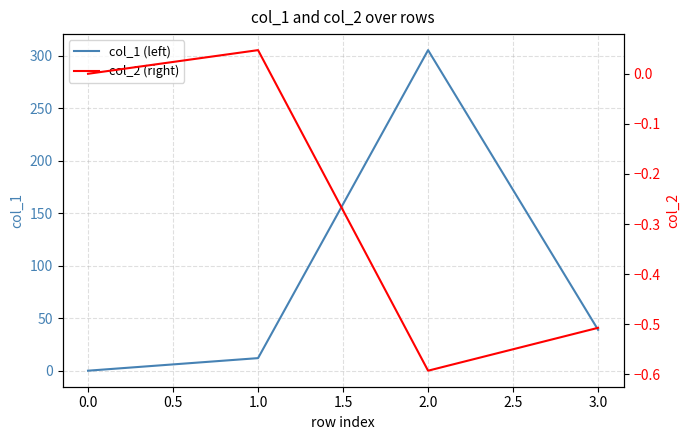

Does the chart have visible grid lines?

Yes